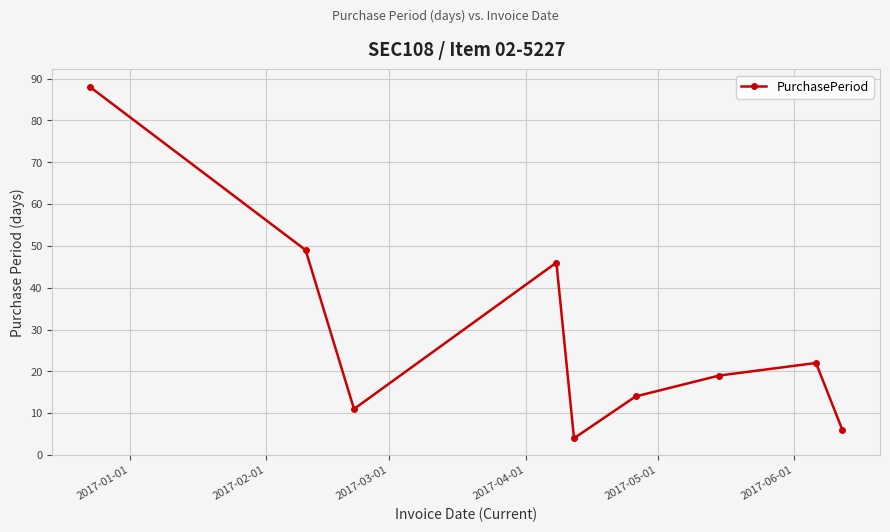

What is the difference between the maximum and minimum values?

84